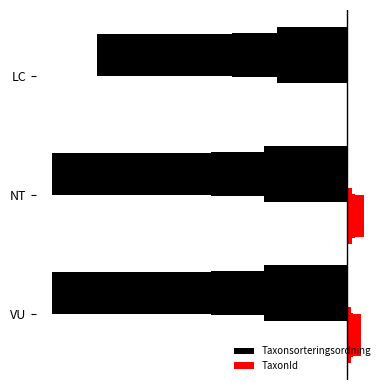

What is the smallest value displayed?

-1.0